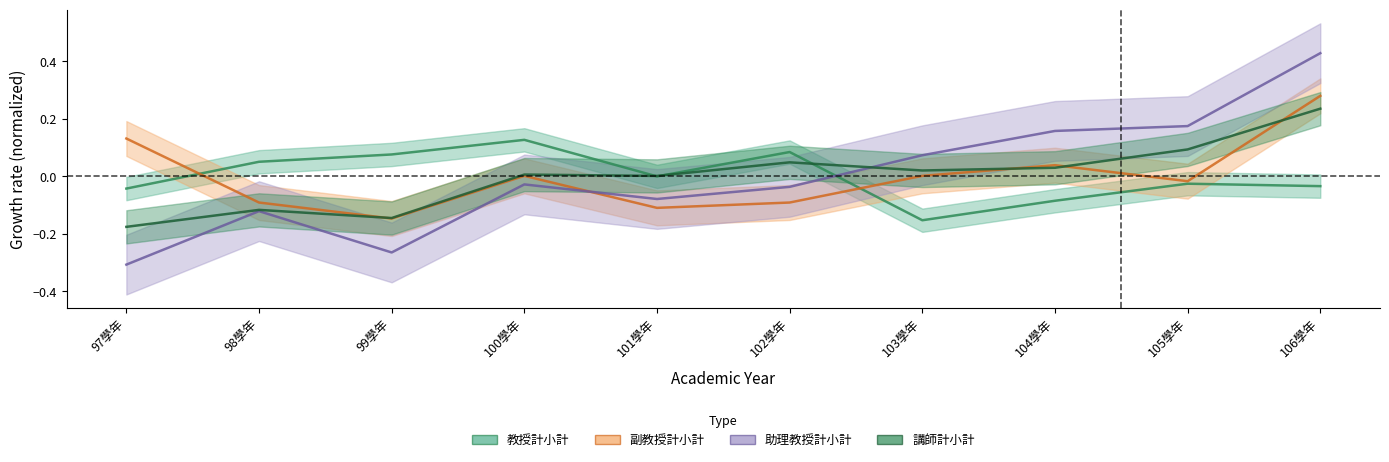

What is the minimum value shown in the chart?

-0.3